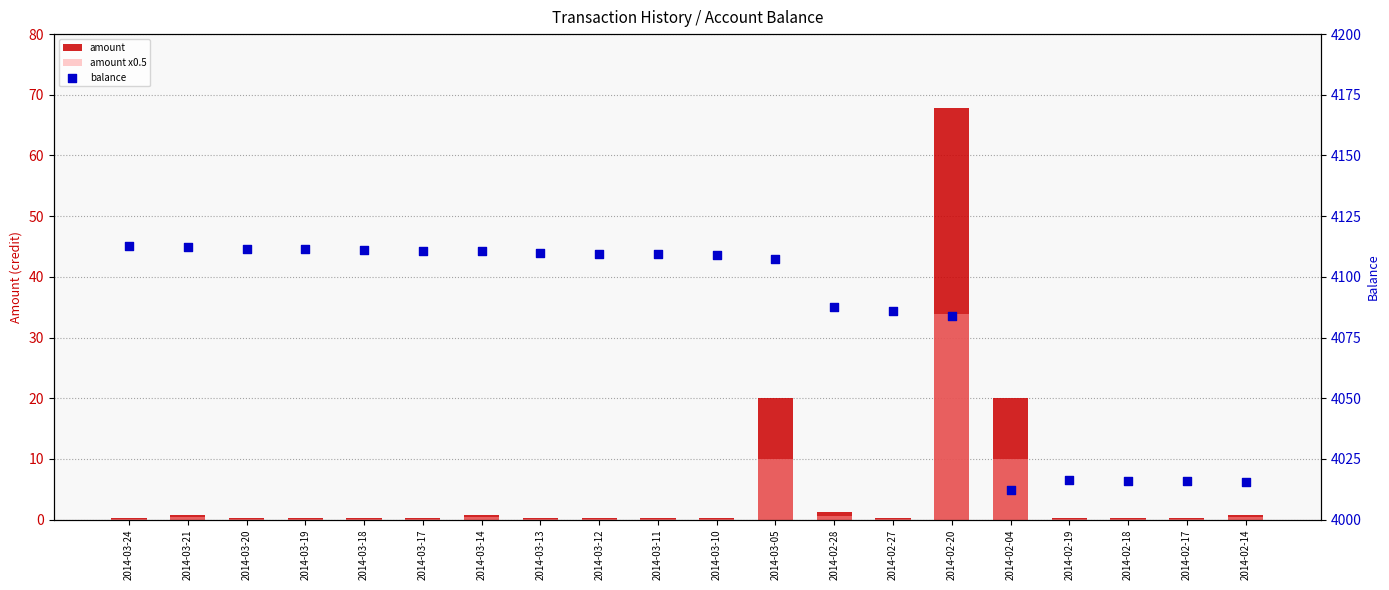

Is the value of amount x0.5 at 2014-02-20 greater than the value of balance at 2014-03-14?

No